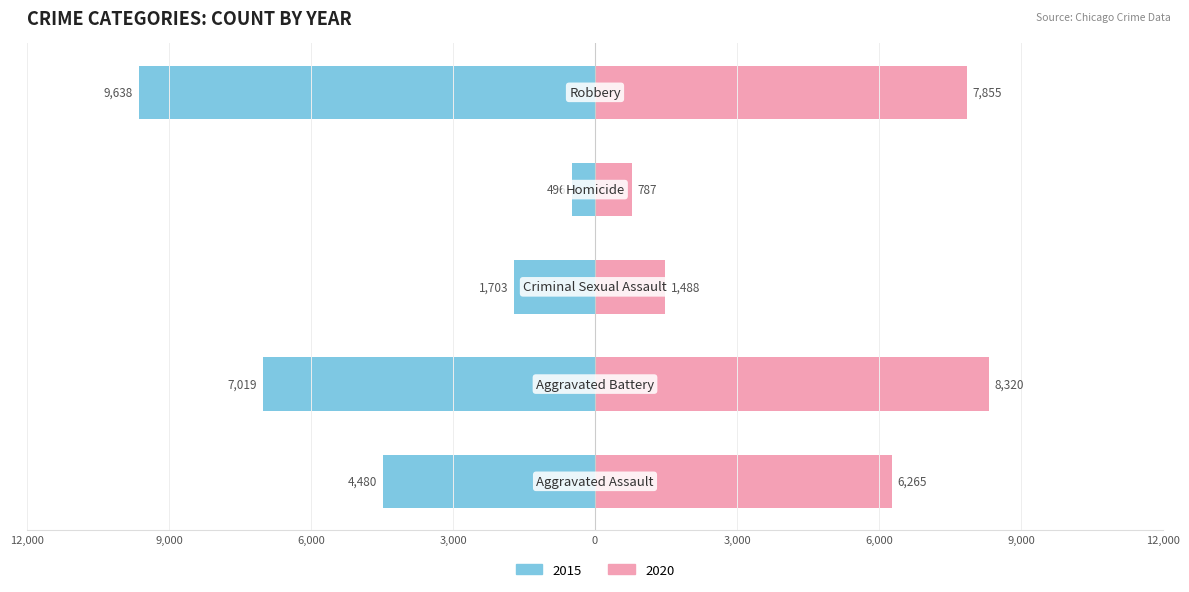

The value of 2018 at Aggravated Battery is 3327. True or false?

False